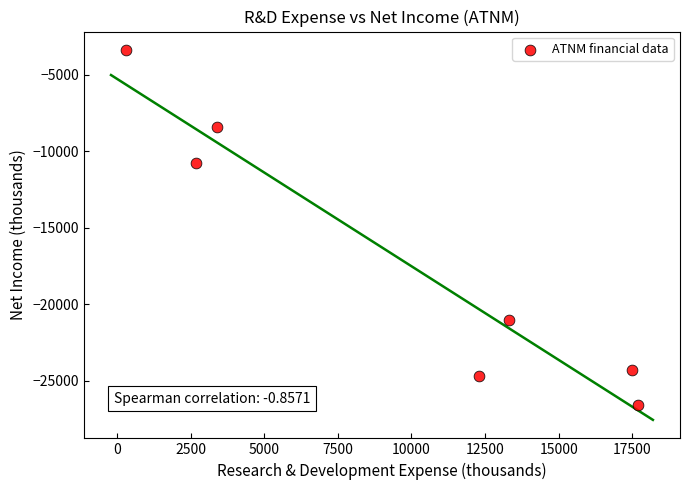

What is the range of X values (max minus min)?

17400